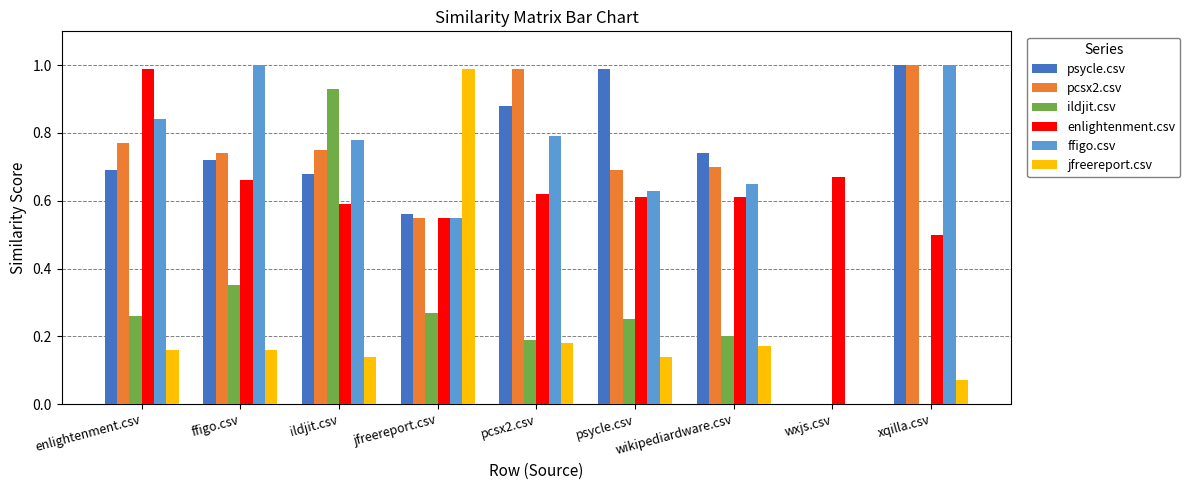

Which series changed the most between enlightenment.csv and jfreereport.csv?

jfreereport.csv